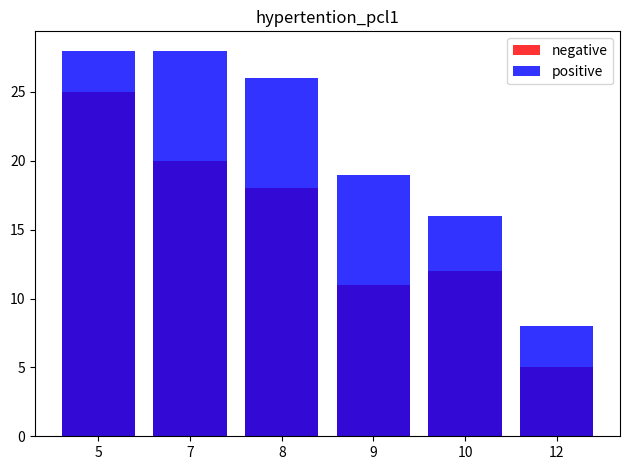

Count the positive values in the range 16 to 28.

5